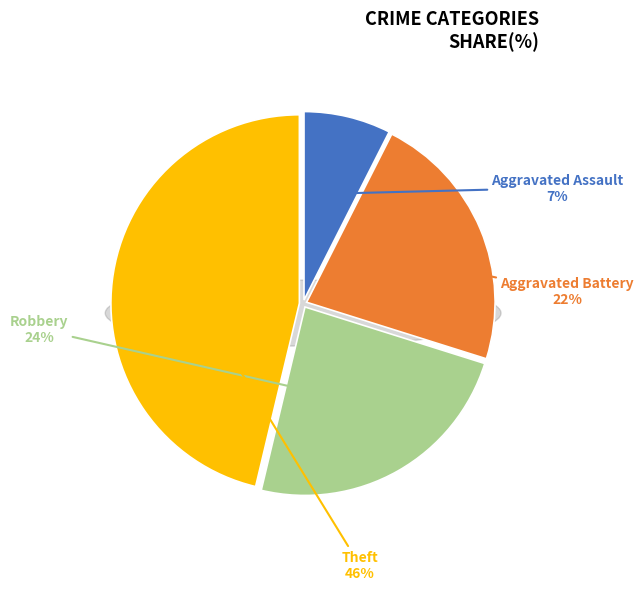

Count the number of slices in the pie.

4